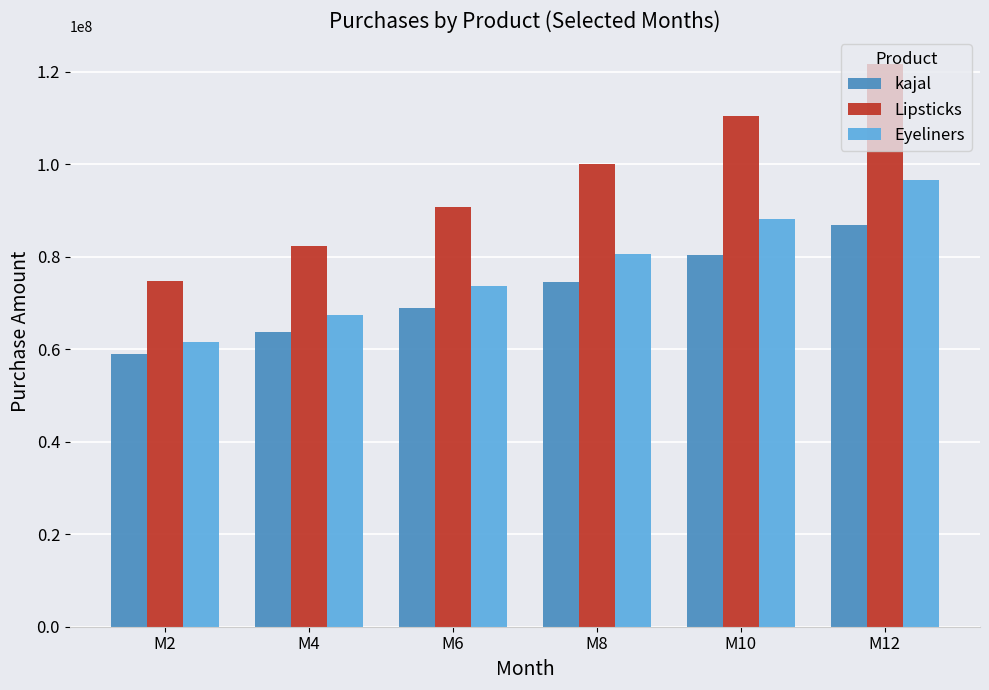

What is the difference between the highest and lowest values at M10?

29926775.1